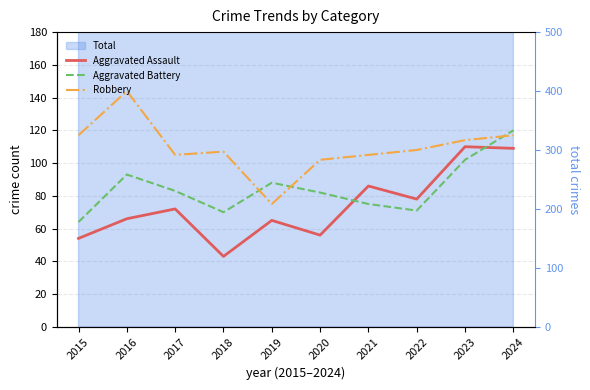

How many lines are shown in the chart?

3